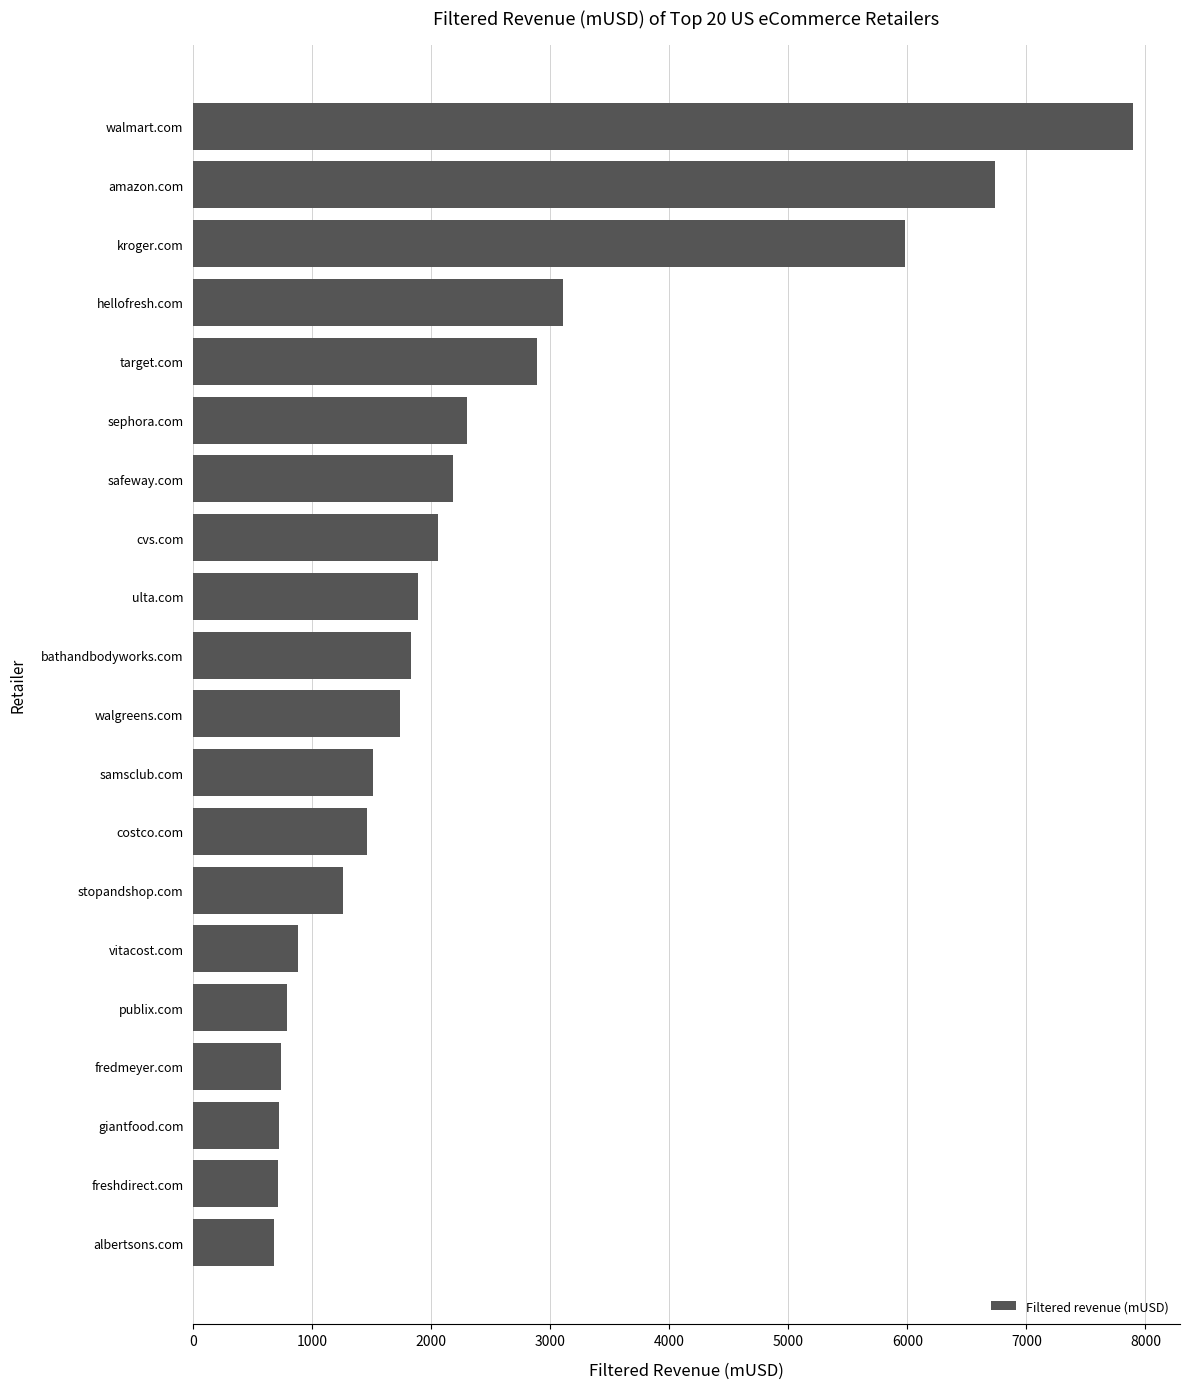

What is the ratio of the value at fredmeyer.com to the value at giantfood.com?

1.0